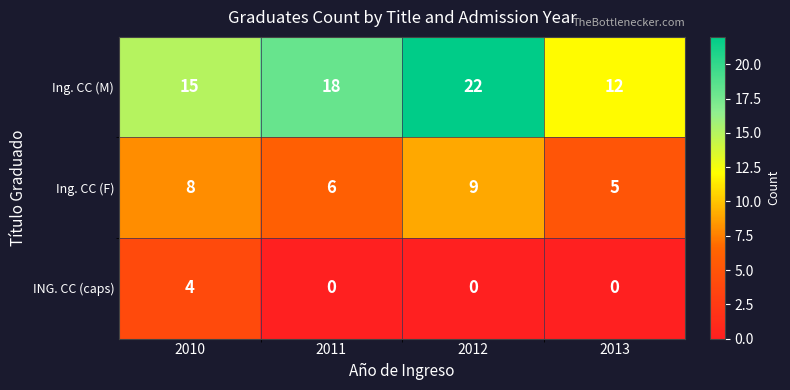

Reading left to right, list all the values displayed in this chart.

Ing. CC (M): 2010=15	2011=18	2012=22	2013=12
Ing. CC (F): 2010=8	2011=6	2012=9	2013=5
ING. CC (caps): 2010=4	2011=0	2012=0	2013=0